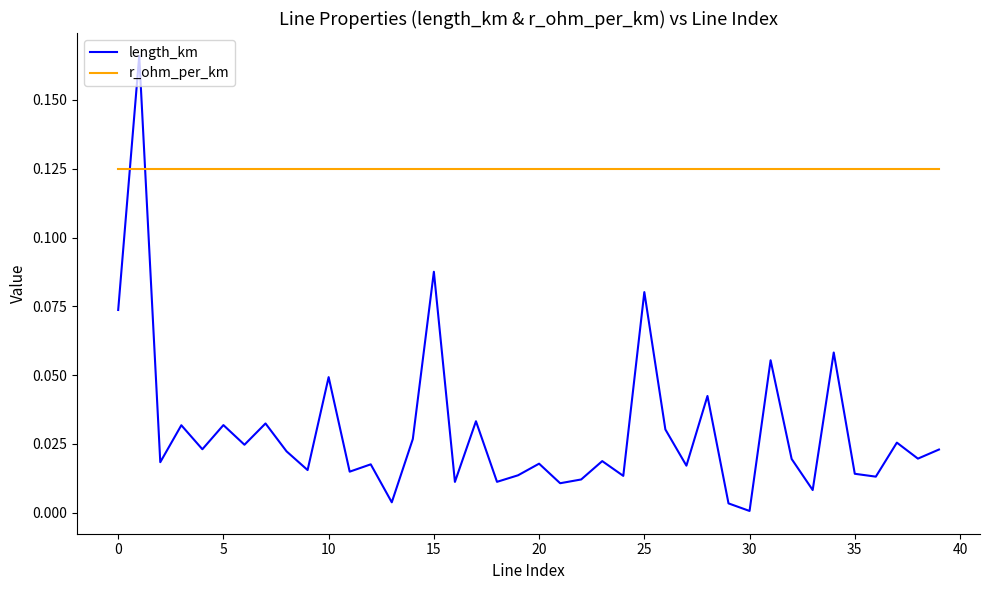

After their last crossing, which series has the higher values: r_ohm_per_km or length_km?

r_ohm_per_km